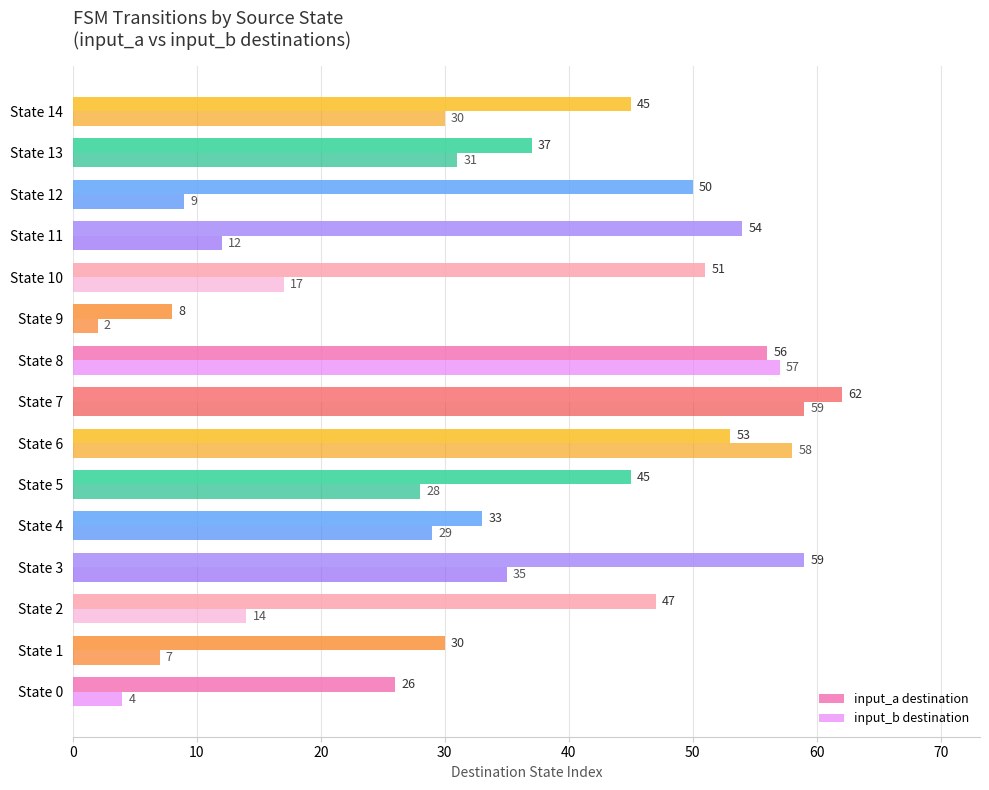

At how many categories does at least one series exceed 2?

15